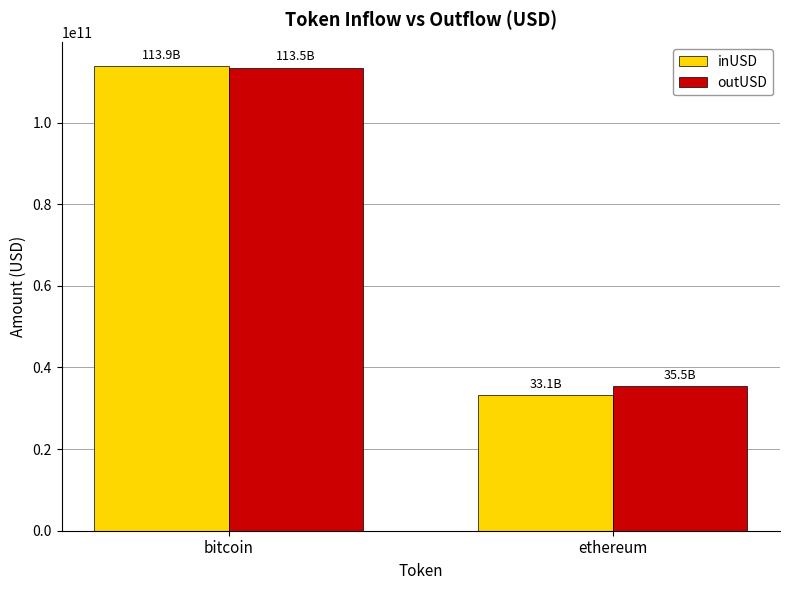

What is the difference between the maximum and minimum values in the outUSD series?

77984745411.4